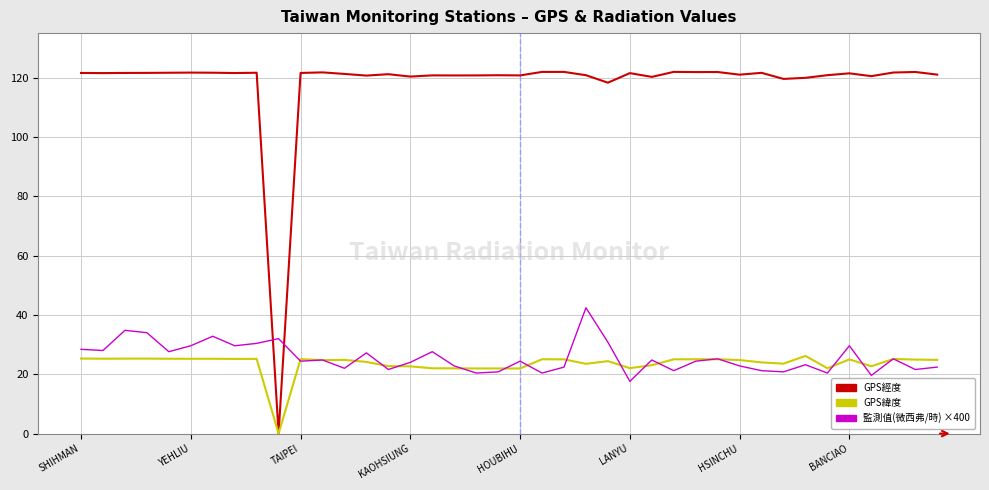

True or false: GPS經度 has more than 0 points higher than both neighbors.

True